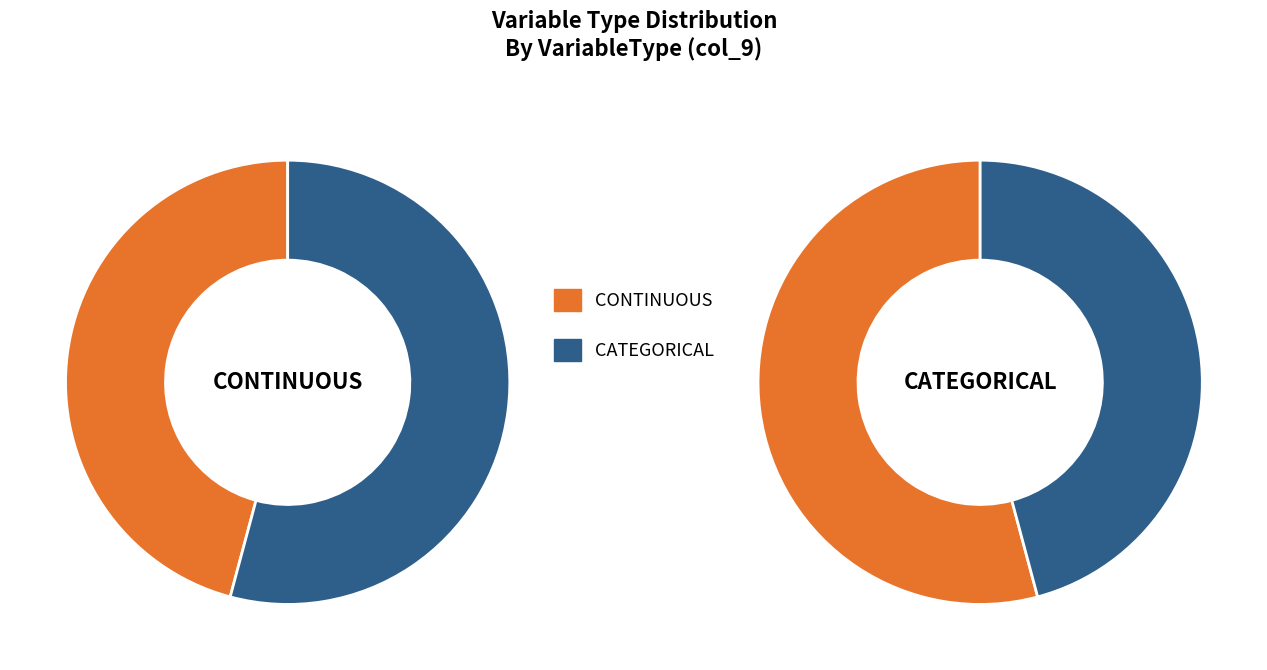

Does any single category account for the majority?

Yes